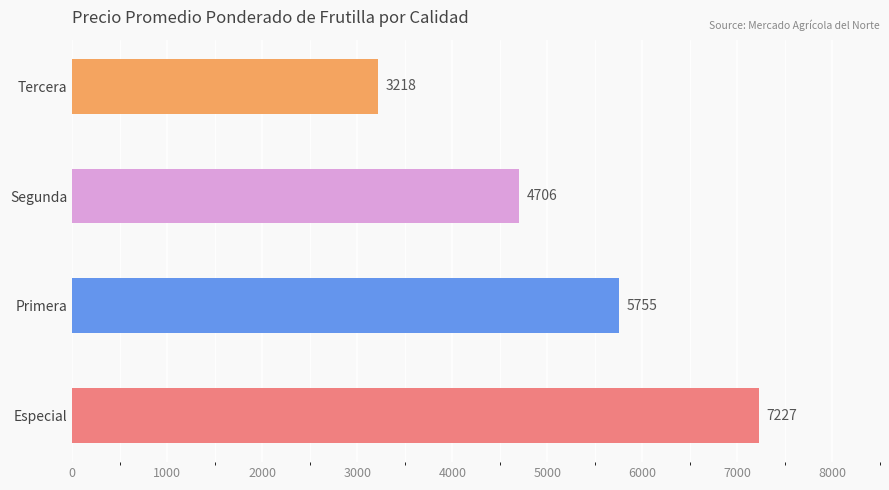

Are the bars horizontal?

Yes